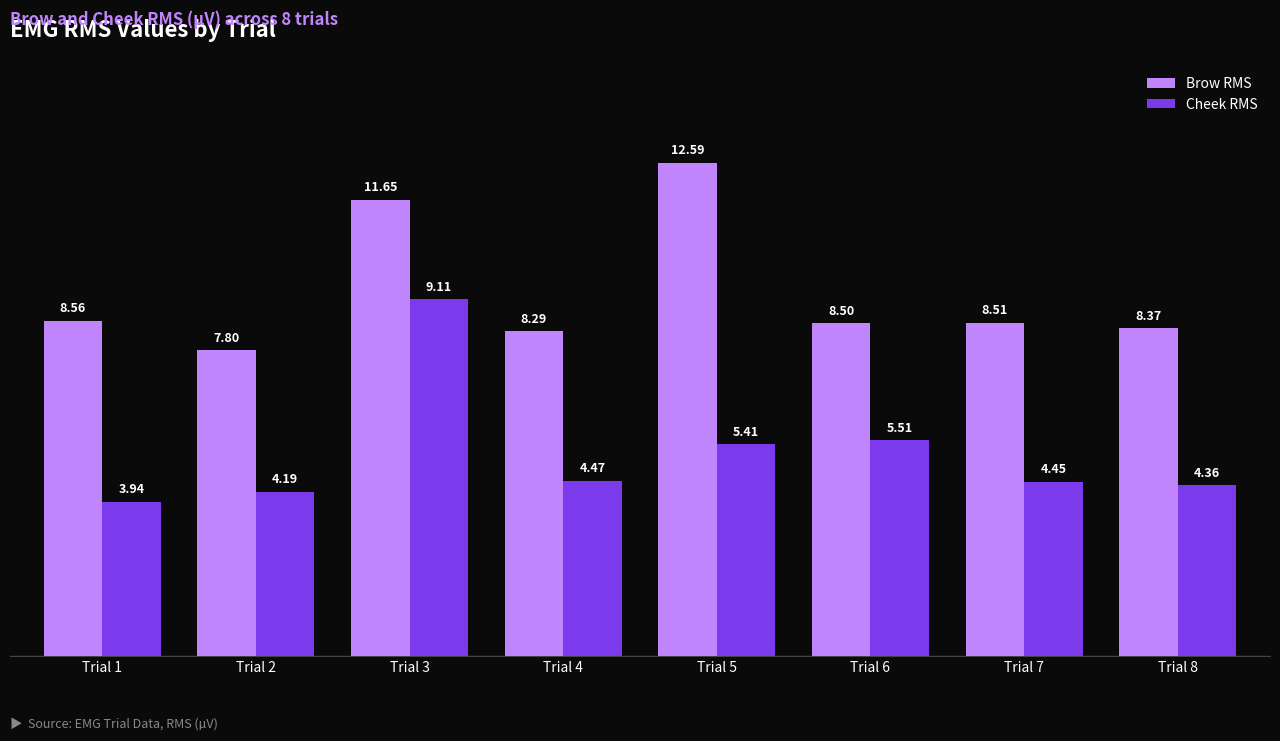

How many groups of bars are there?

8